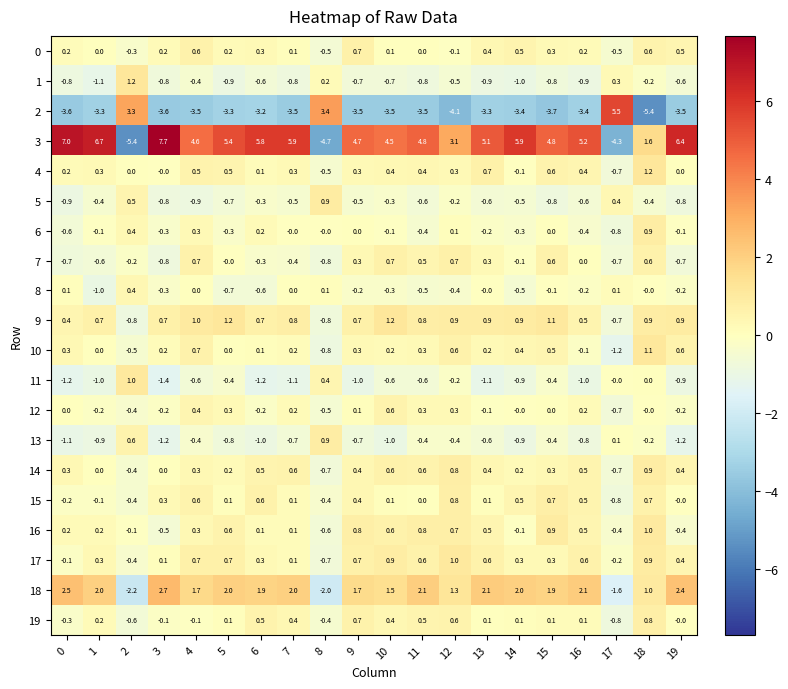

Read the 15 value at 3.

0.3